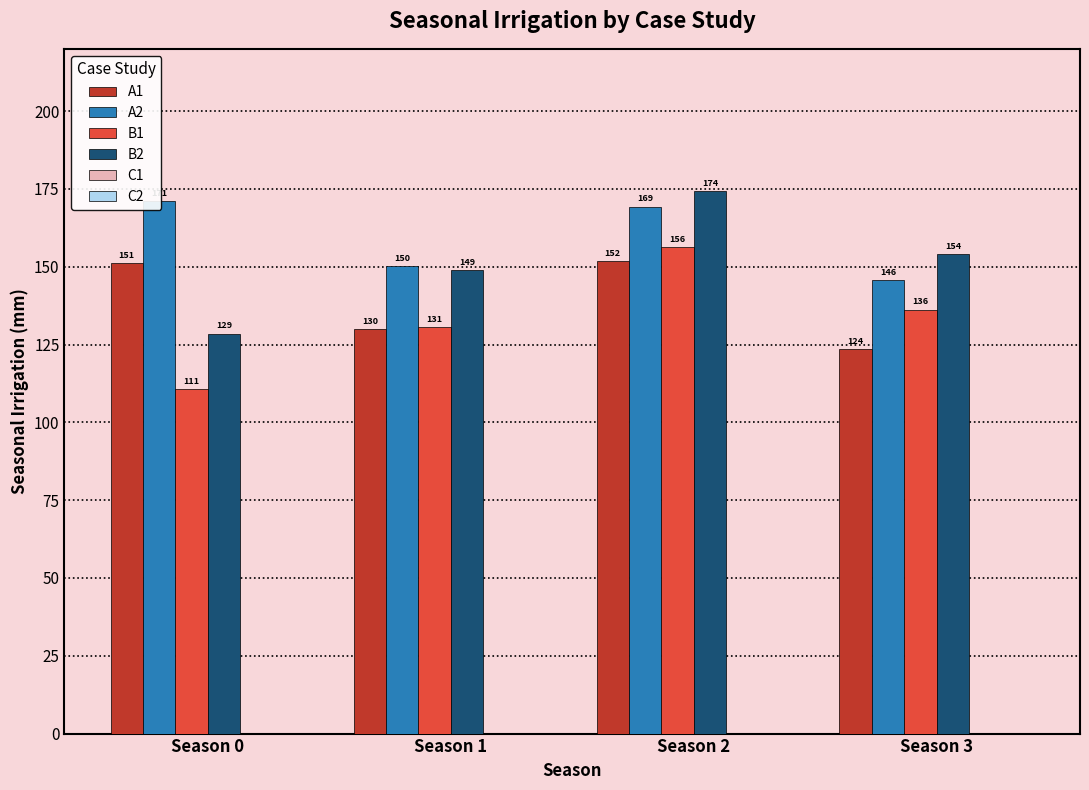

What is the difference between the maximum and second lowest values in the B1 series?

25.6